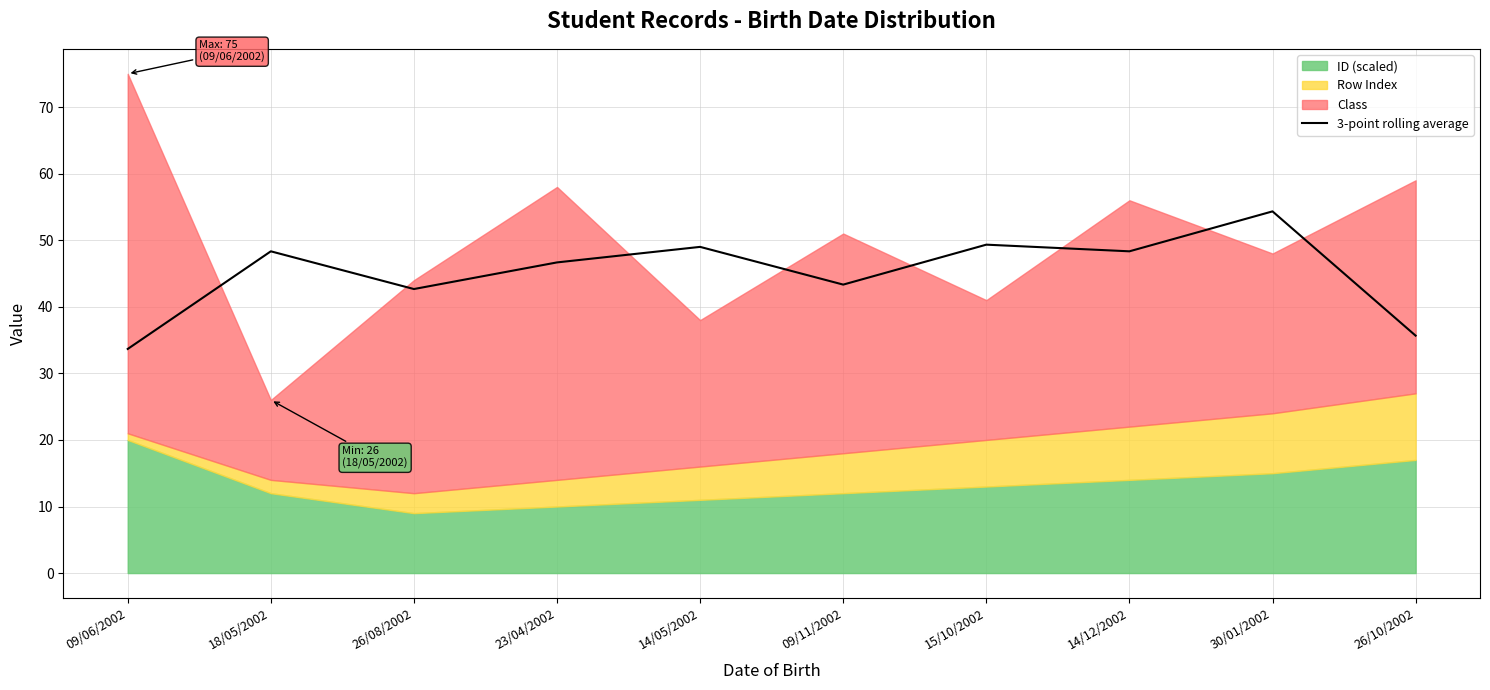

Is it true that the value at 09/11/2002 is 43.3?

True